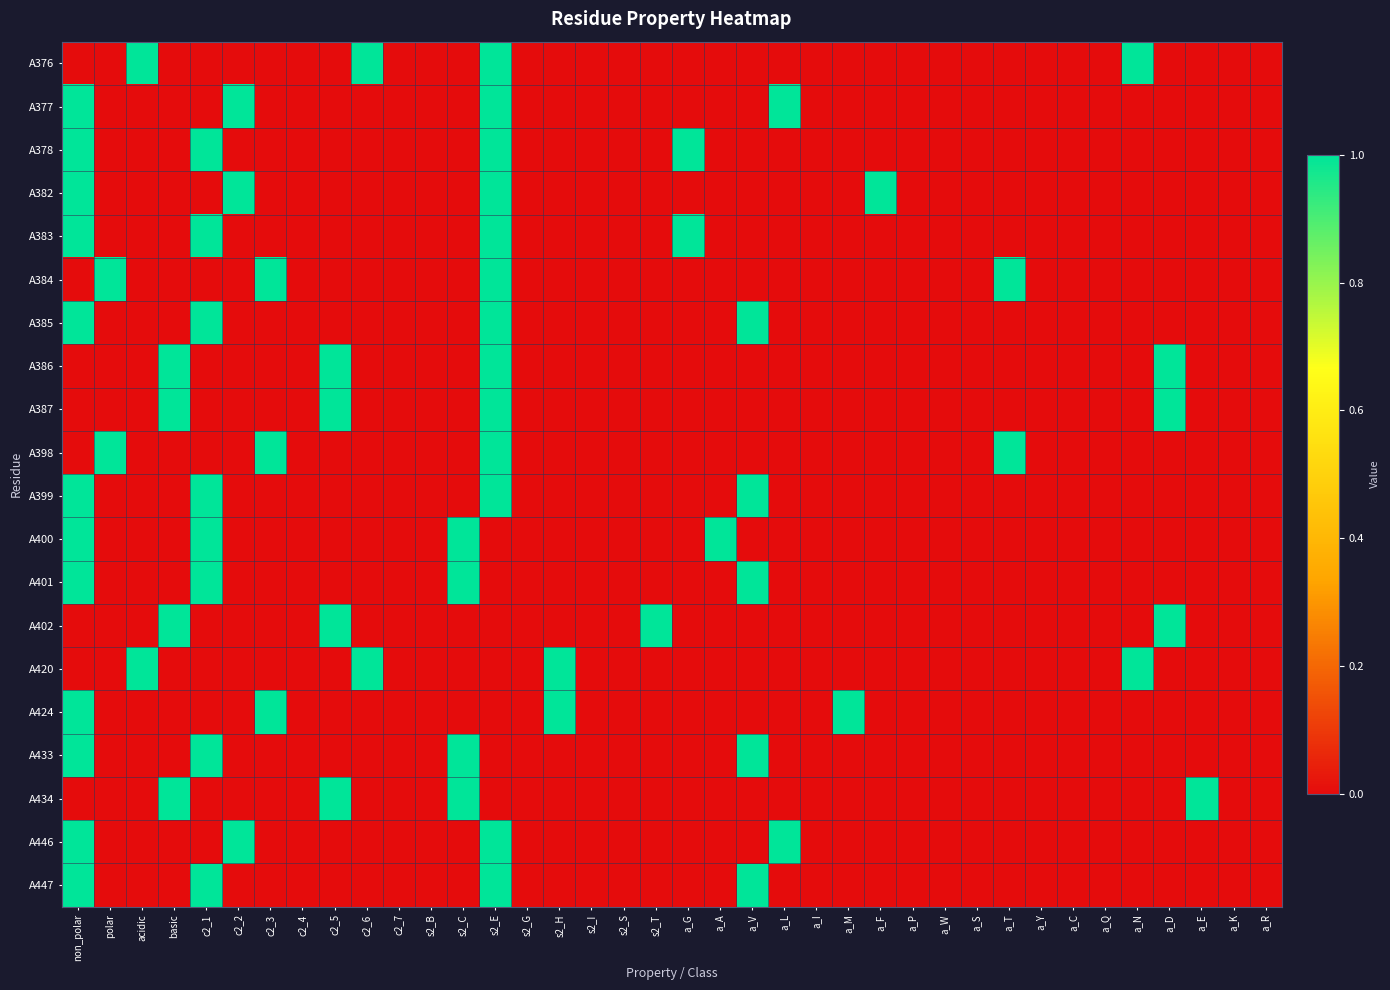

At how many categories does at least one series exceed 0?

23